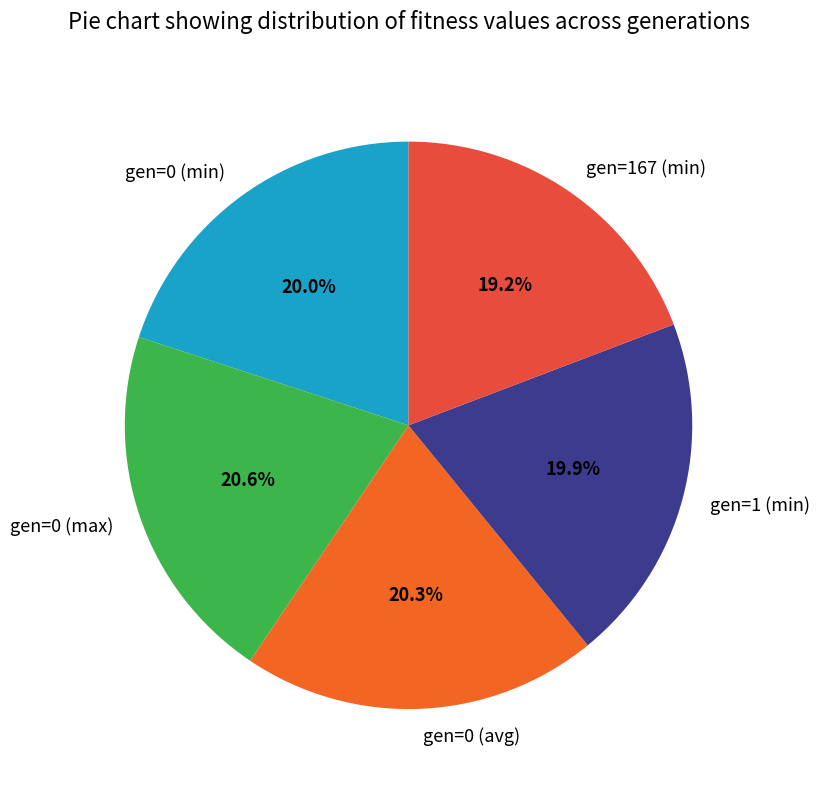

Does gen=0 (max) represent more than half of the total?

No